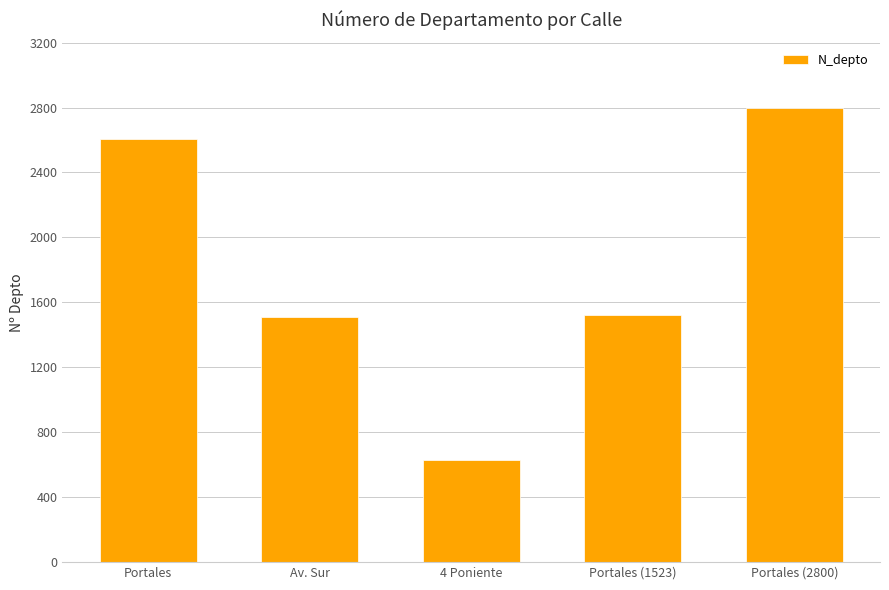

Which label corresponds to the smallest value in the chart?

4 Poniente